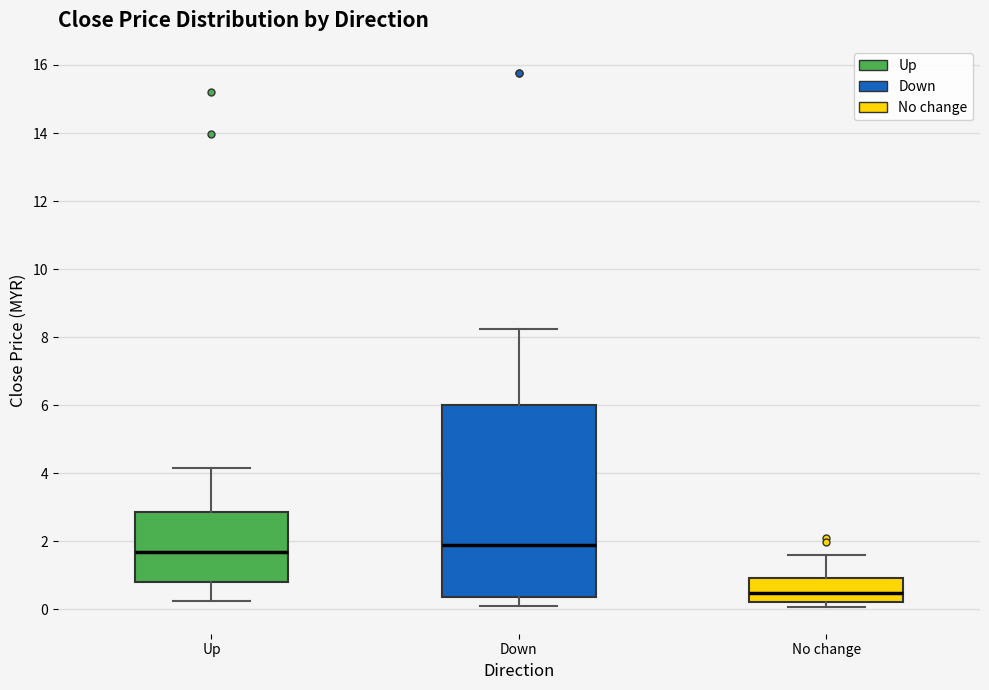

Reading left to right, transcribe this box plot: for each box, give where its median line is, the range the box spans, and where its two whiskers end, as read against the y-axis. The values are not printed on the chart, so give them approximately, as read against the axis.

Up: median 1.6, box 0.8 to 2.8, whiskers 0.2 to 4.2
Down: median 1.8, box 0.4 to 6.0, whiskers 0.2 to 8.2
No change: median 0.4, box 0.2 to 1.0, whiskers 0.0 to 1.6